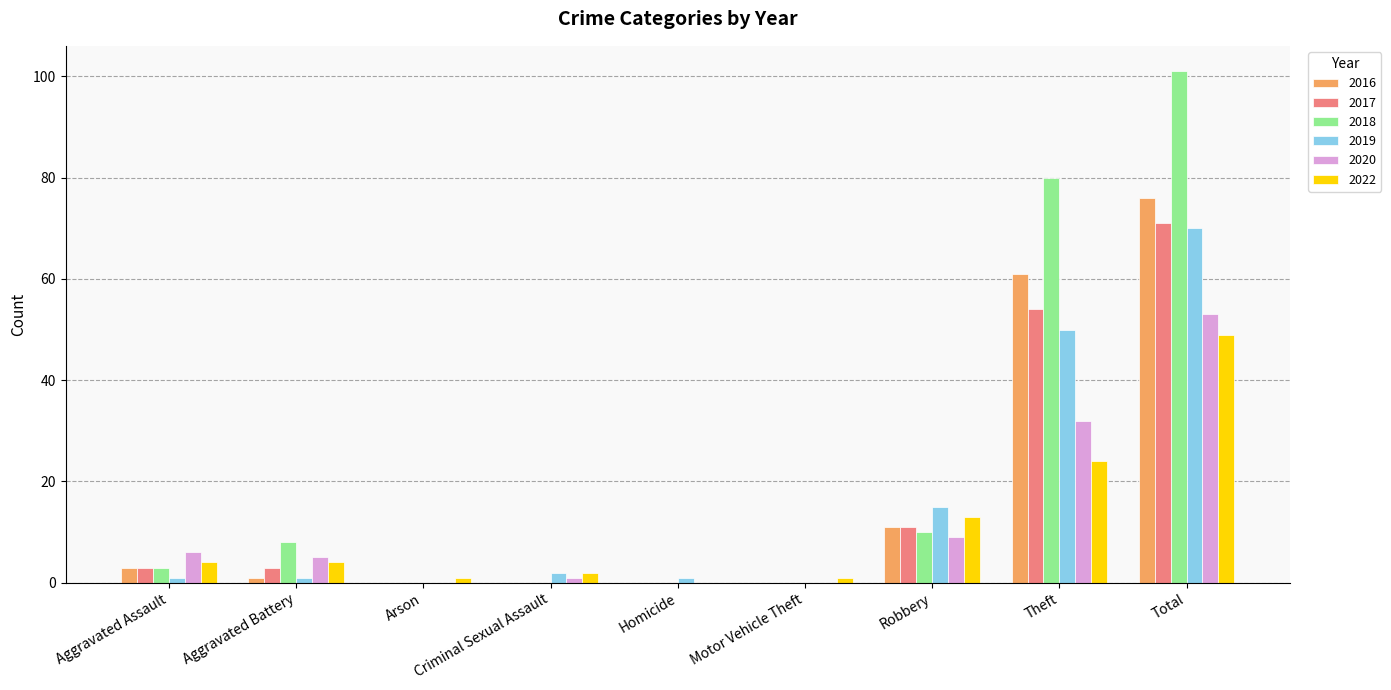

What is the sum of all 2016 values?

152